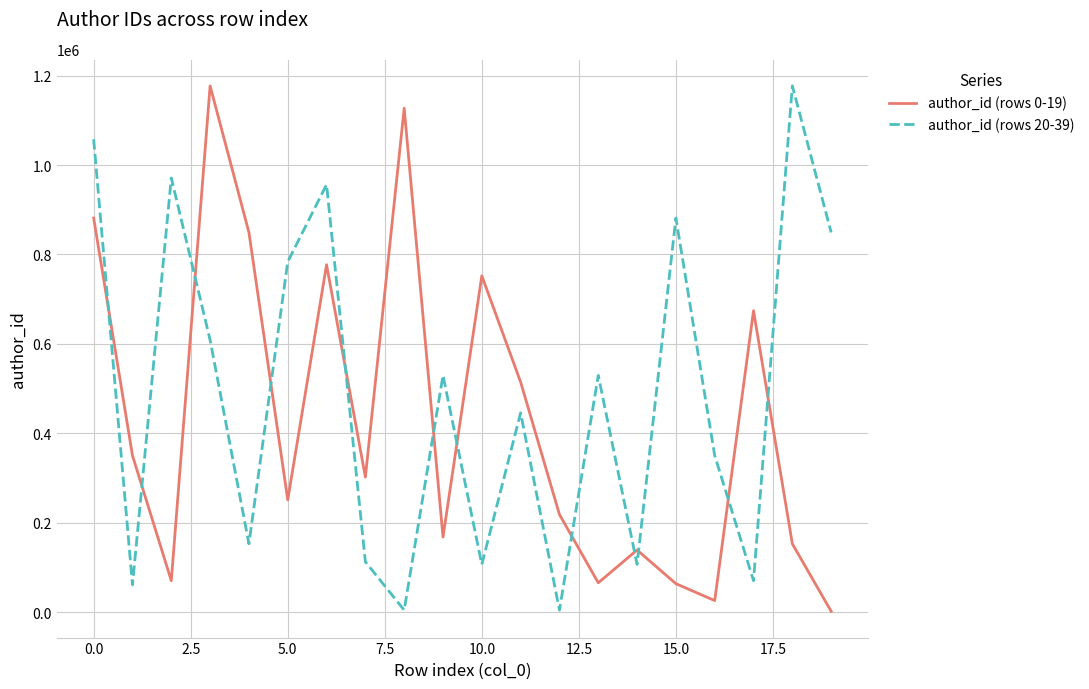

True or false: author_id (rows 20-39) and author_id (rows 0-19) intersect in this chart.

True